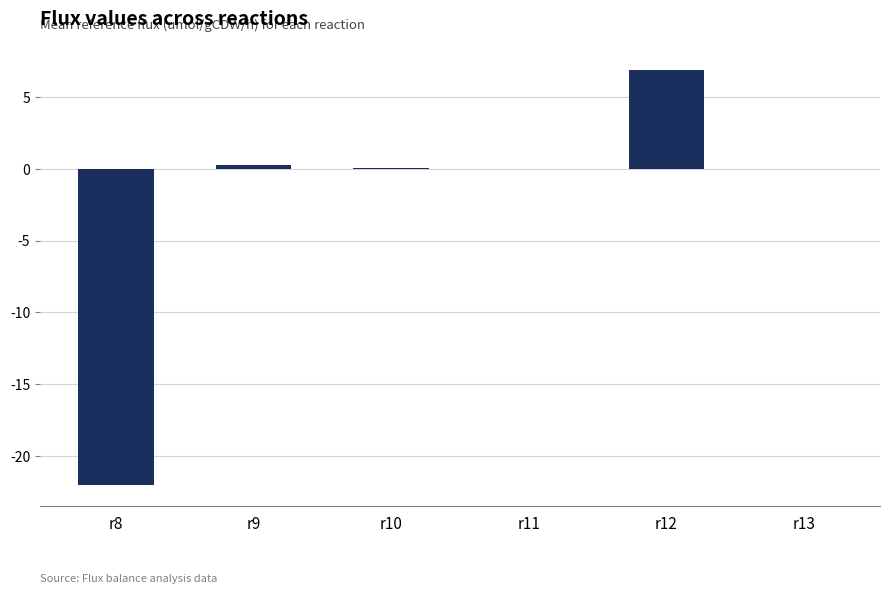

What is the greatest value displayed?

6.8